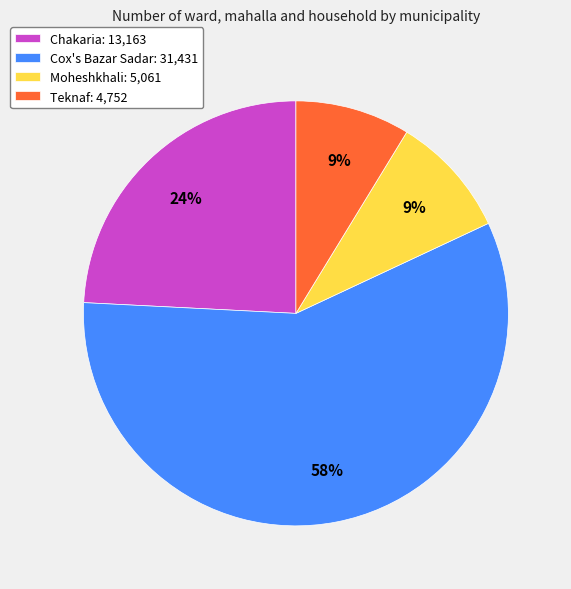

What is the largest slice in the pie chart?

Cox's Bazar Sadar